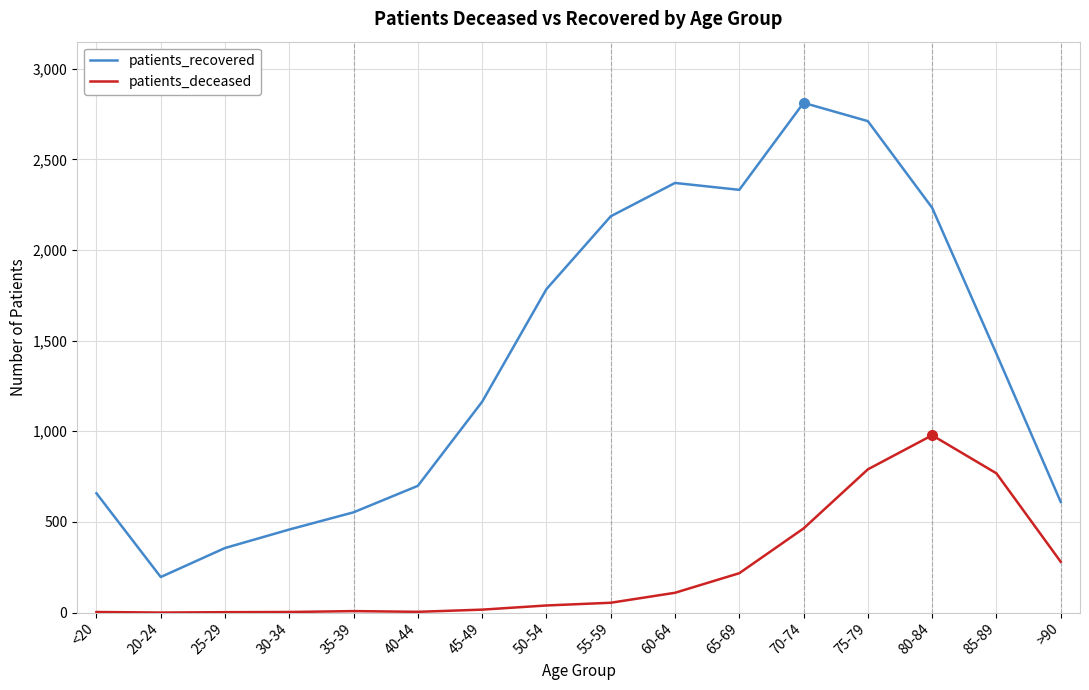

Is it true that patients_deceased equals 217 at 65-69?

True